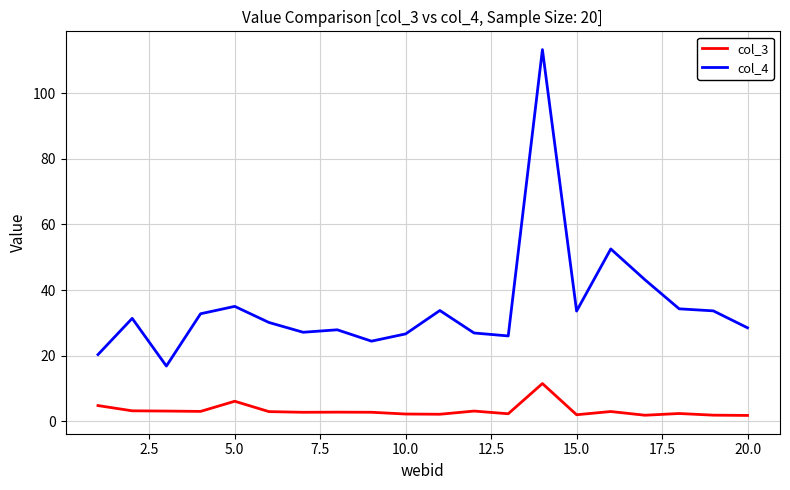

True or false: col_3 and col_4 cross at least once.

False